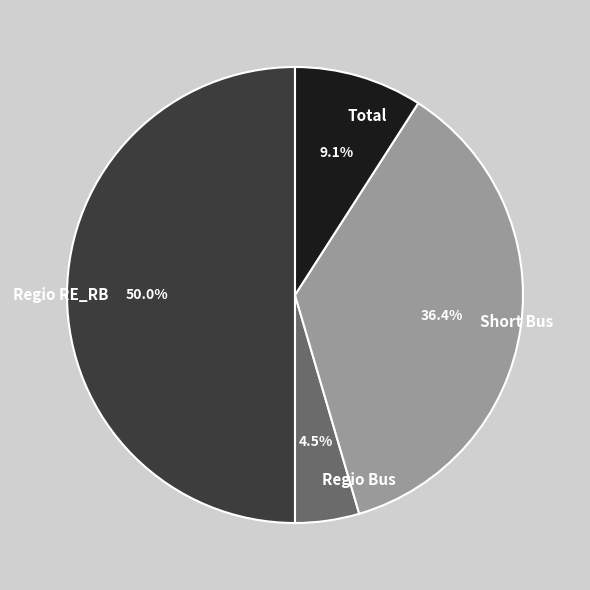

Is Total the majority of the pie?

No